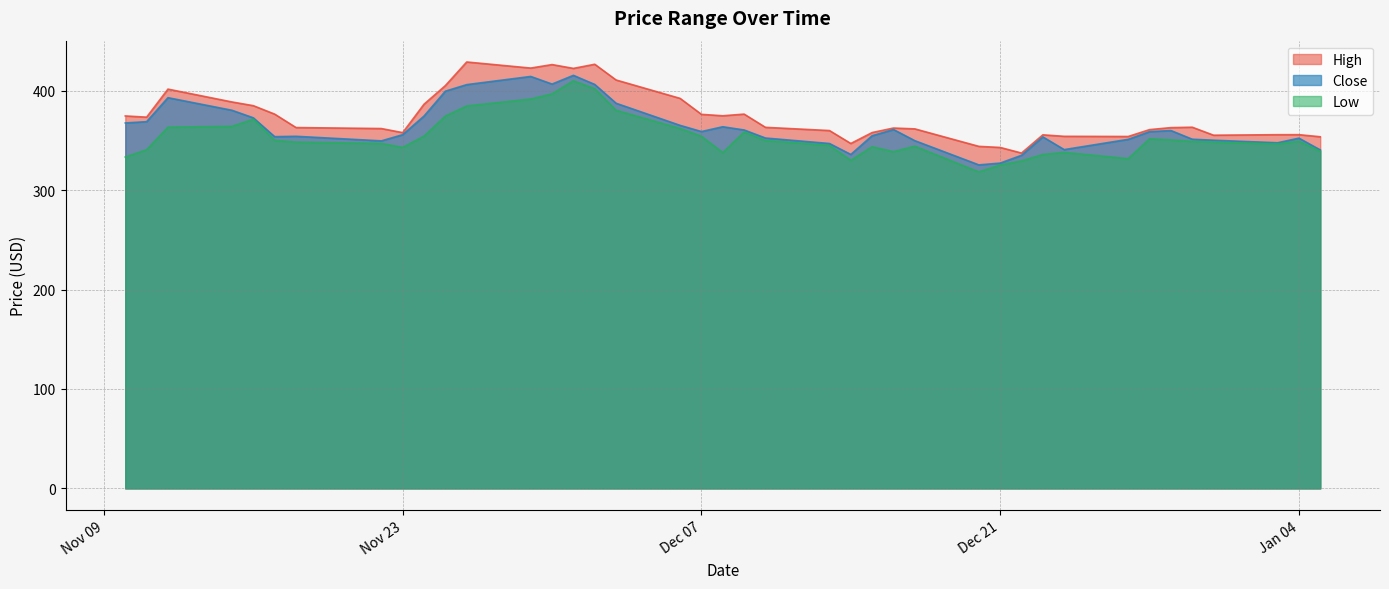

What is the sum of the Low values at 2021-12-17 and 2021-11-25?

718.7